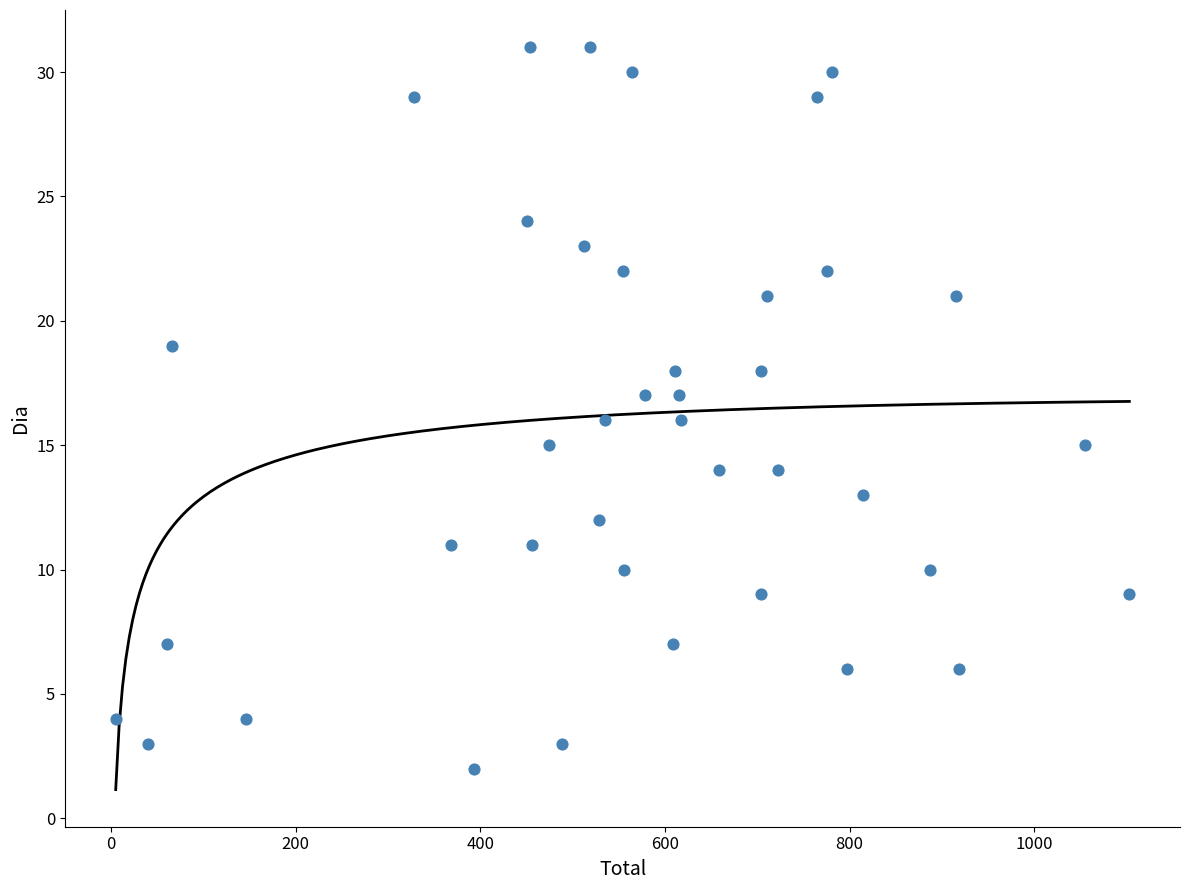

What is the range of Y values (max minus min)?

29